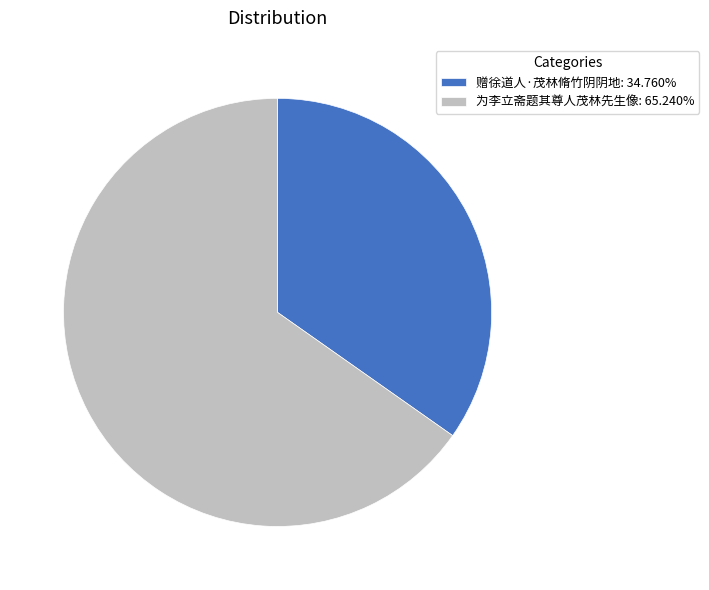

Is there a majority slice in this chart?

Yes